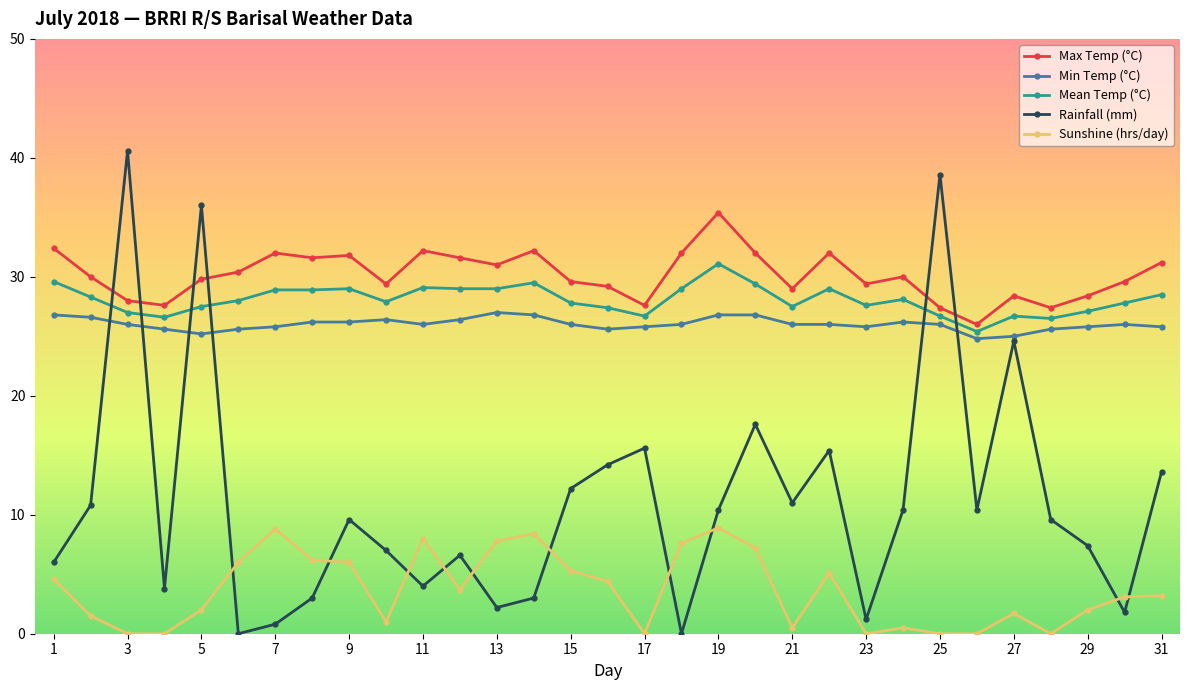

What is the value of the Sunshine (hrs/day) point at the 30th from the left?

3.1